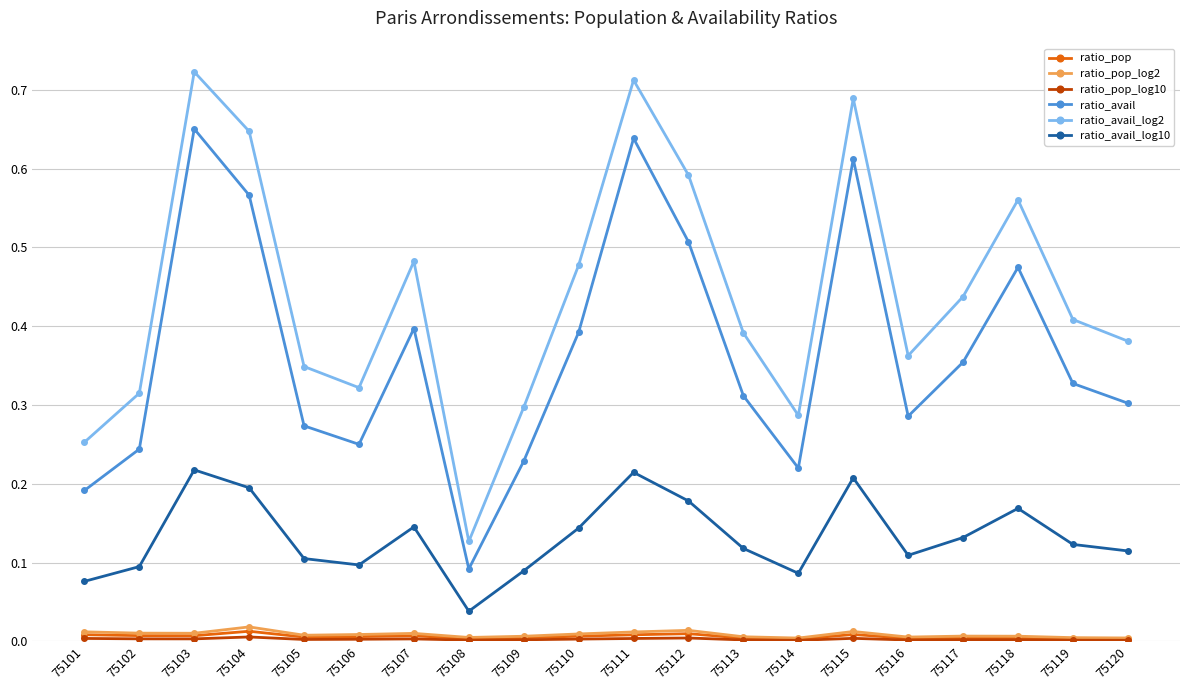

Where is the first local maximum for ratio_avail_log2?

75103